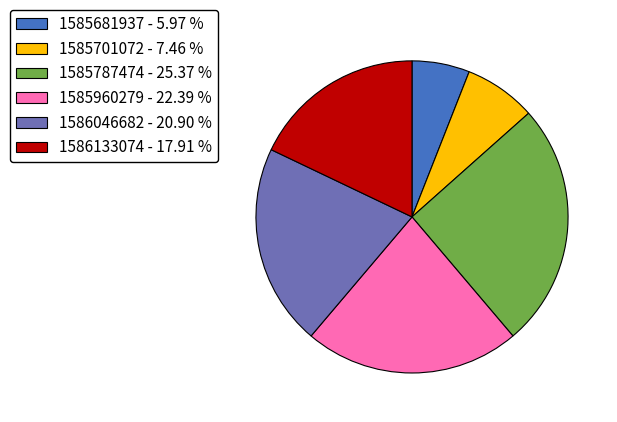

How many slices are in this pie chart?

6